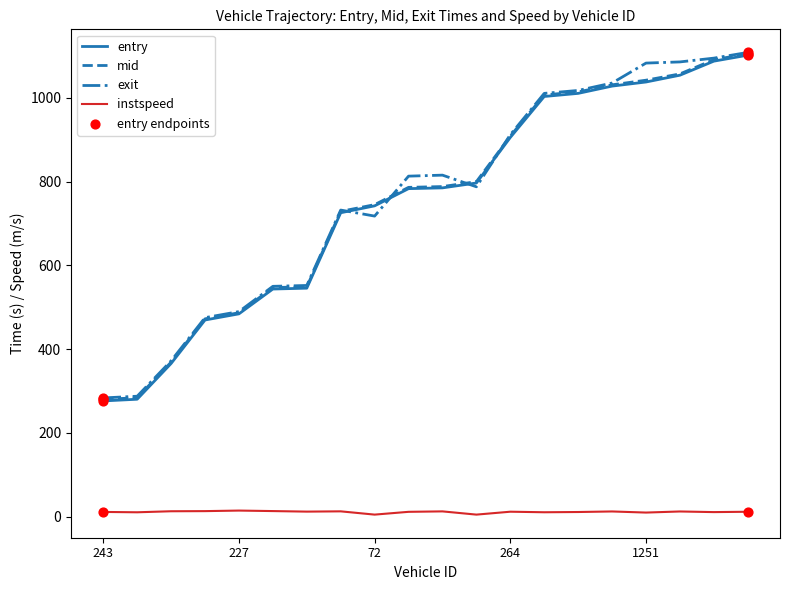

At how many categories does at least one series exceed 212?

20